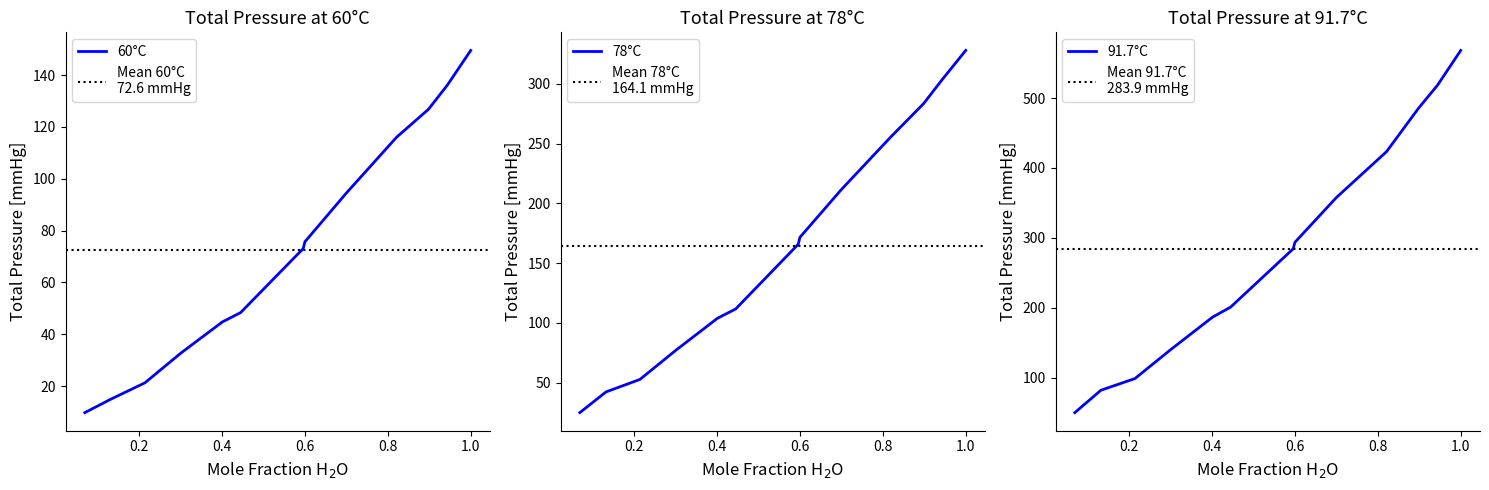

What is the value of the 60°C point at the 3rd from the left?

21.3